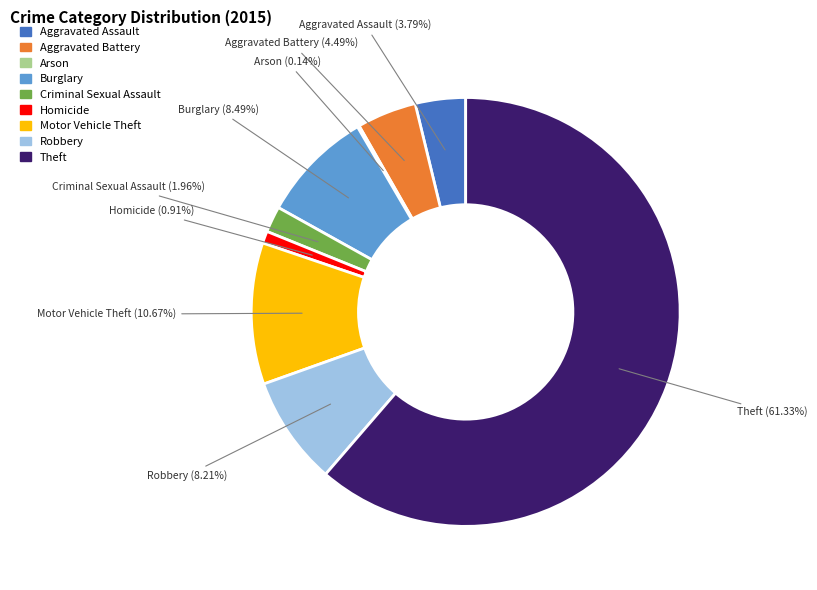

Which has a higher value, Aggravated Assault or Aggravated Battery?

Aggravated Battery